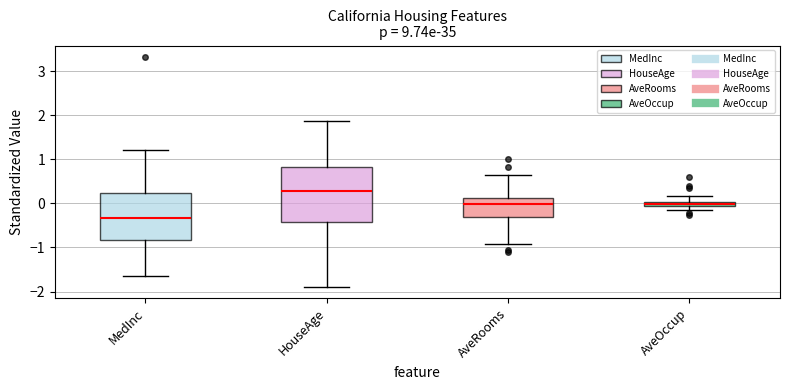

Where does the lower whisker of the box for HouseAge end on the y-axis? The values are not printed on the chart, so give them approximately, as read against the axis.

-1.9